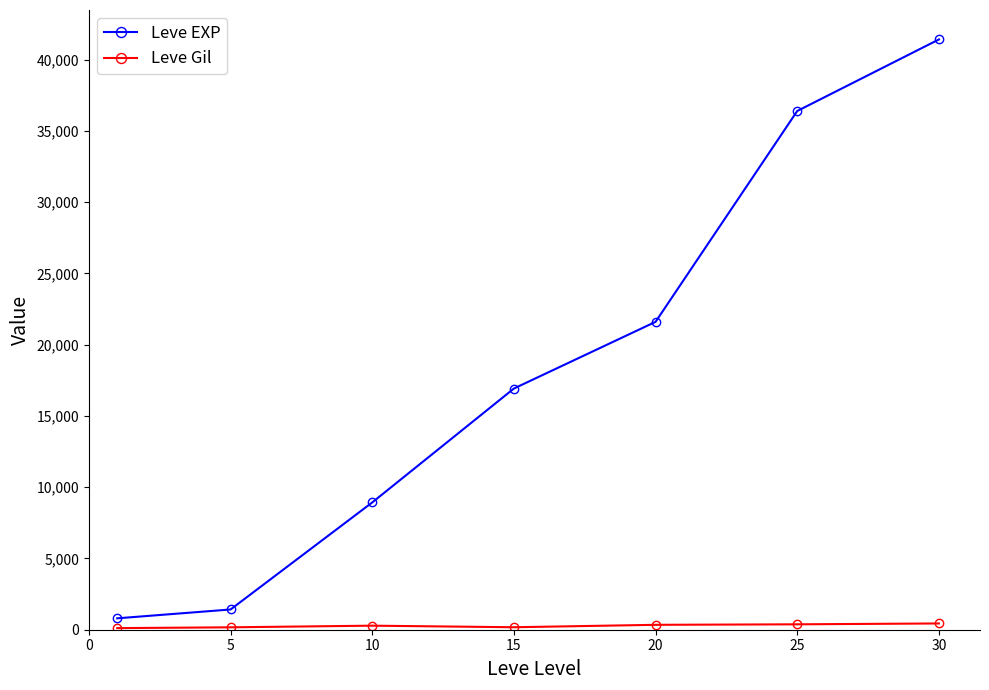

True or false: Leve EXP has more than 1 interior local peaks.

False